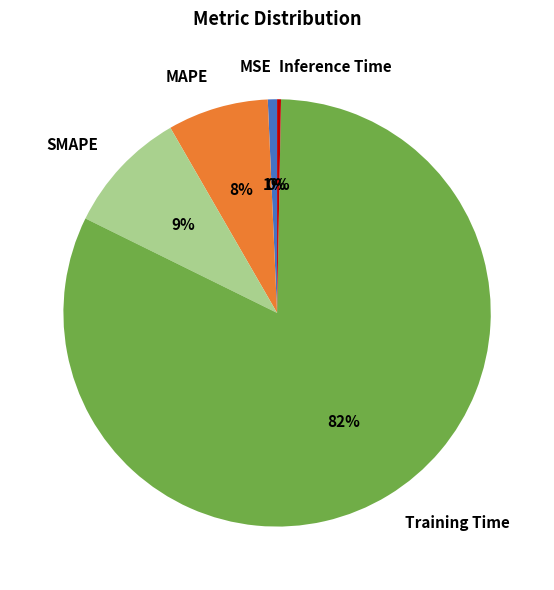

Is there any slice that represents more than half of the pie?

Yes